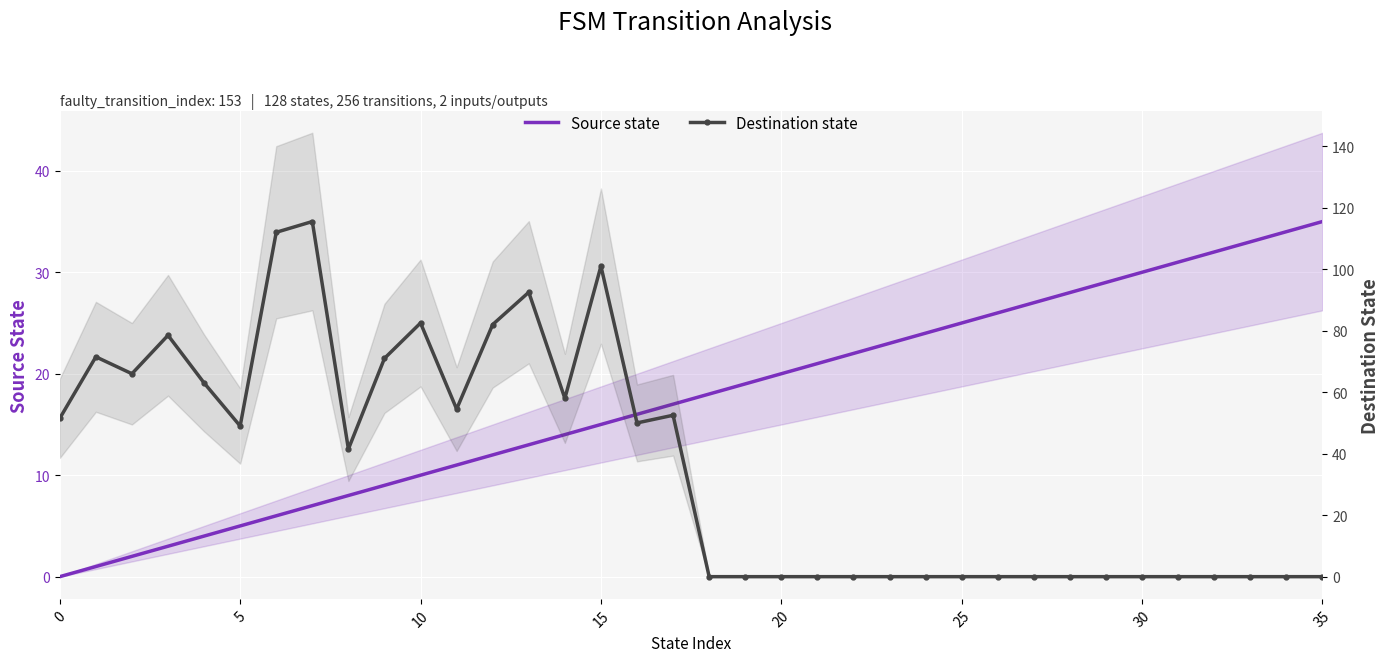

Which series changed the most between 35 and 11?

Destination state